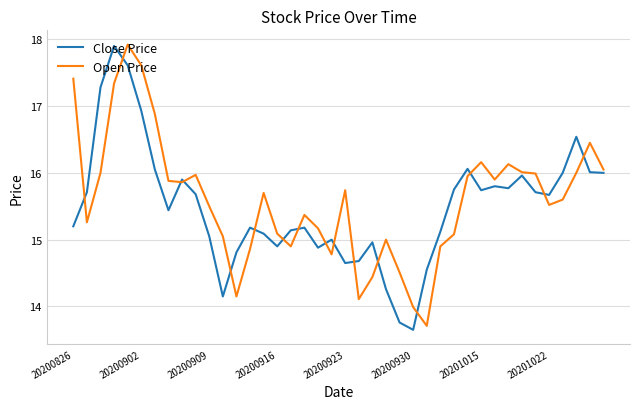

In Open Price, how many points are lower than both neighbors (excluding endpoints)?

9